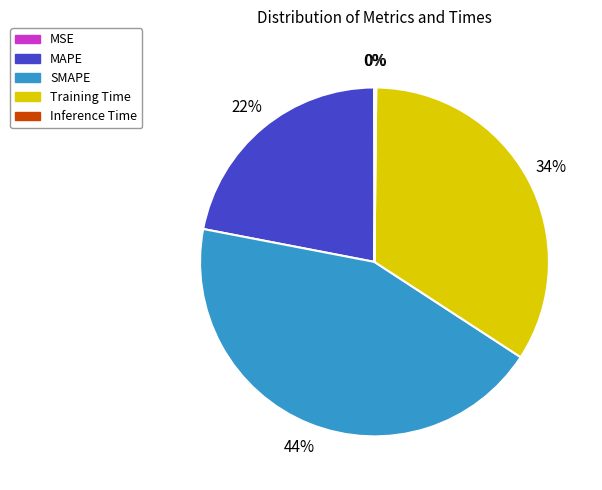

Approximately how many times larger is the value at MAPE compared to Training Time?

0.6